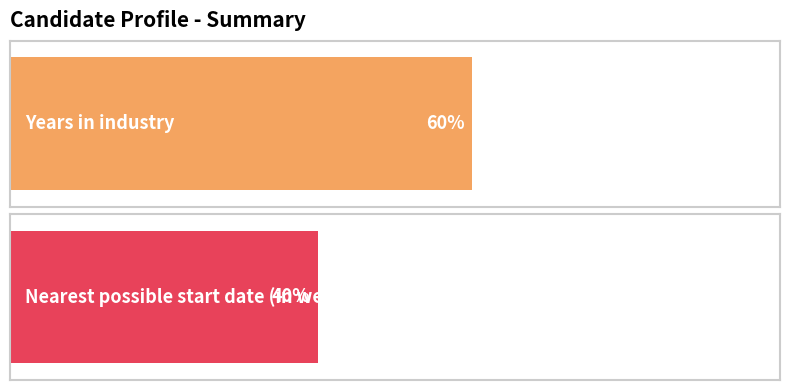

Which has a higher value, Nearest possible start date (in weeks) or Years in industry?

Years in industry